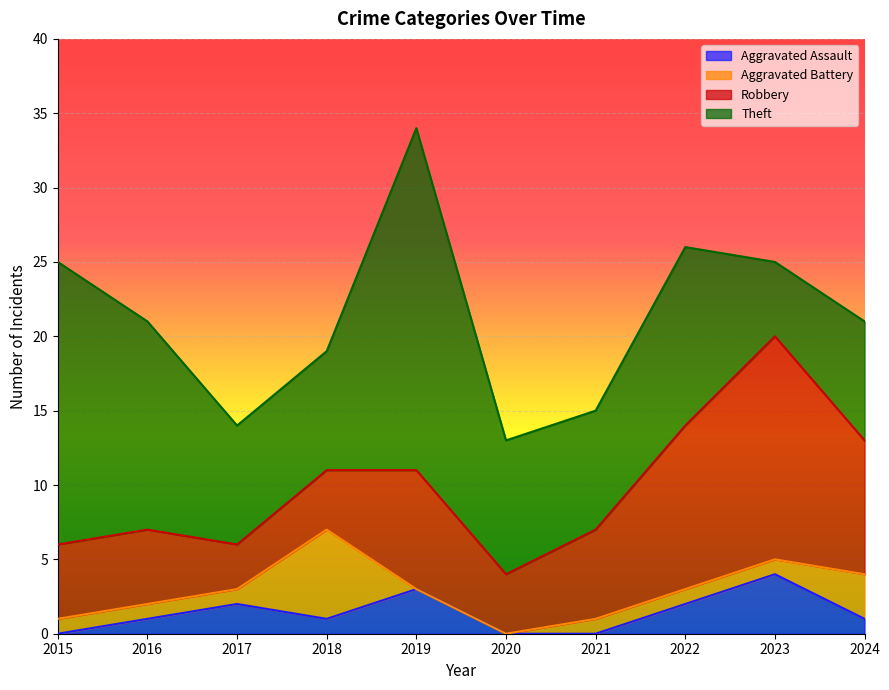

How many values in the Aggravated Assault series are below 1?

3